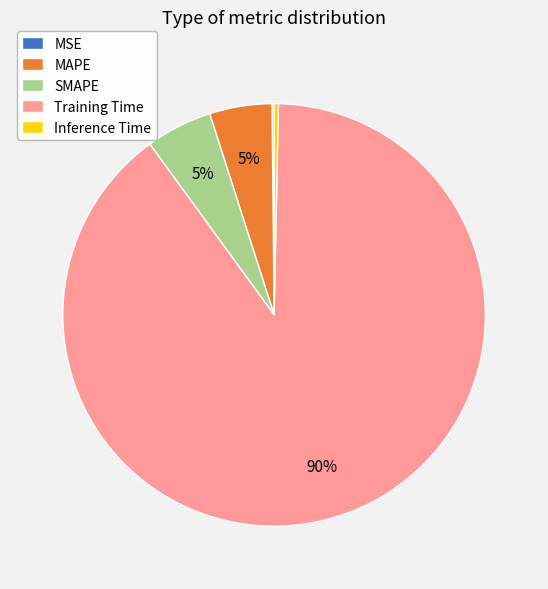

True or false: Inference Time accounts for 0% of the total.

True